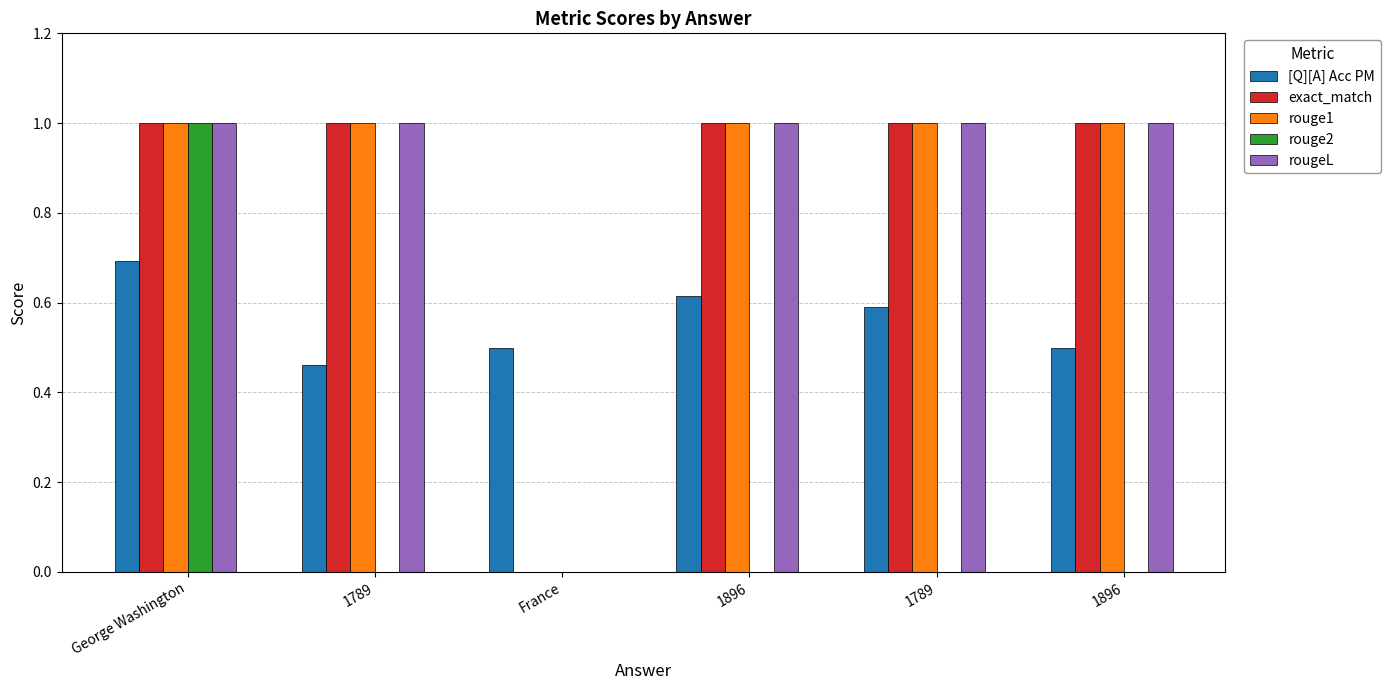

How many positive values does the rougeL series have?

5